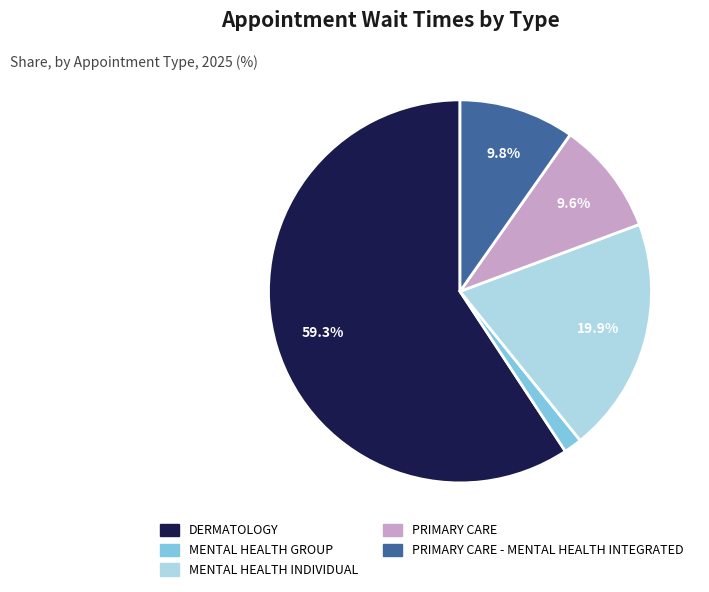

To the nearest percent, what is the average slice percentage?

20%